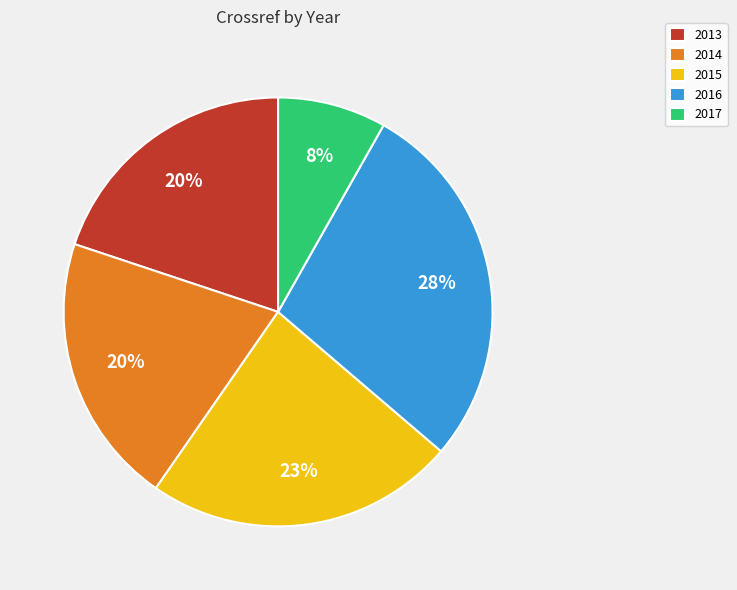

How many segments does this pie chart have?

5